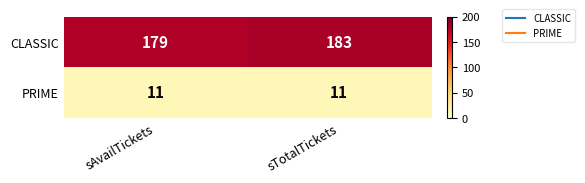

Reading left to right, transcribe all the data shown in this chart.

CLASSIC: 179	183
PRIME: 11	11